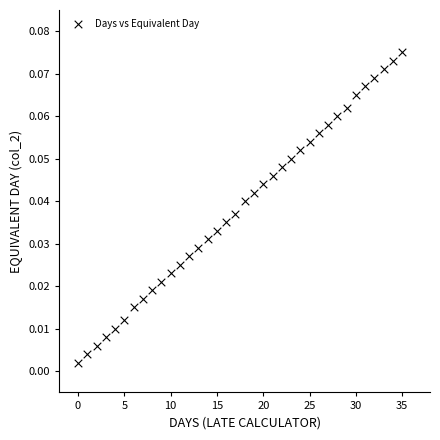

How many data points are displayed?

36